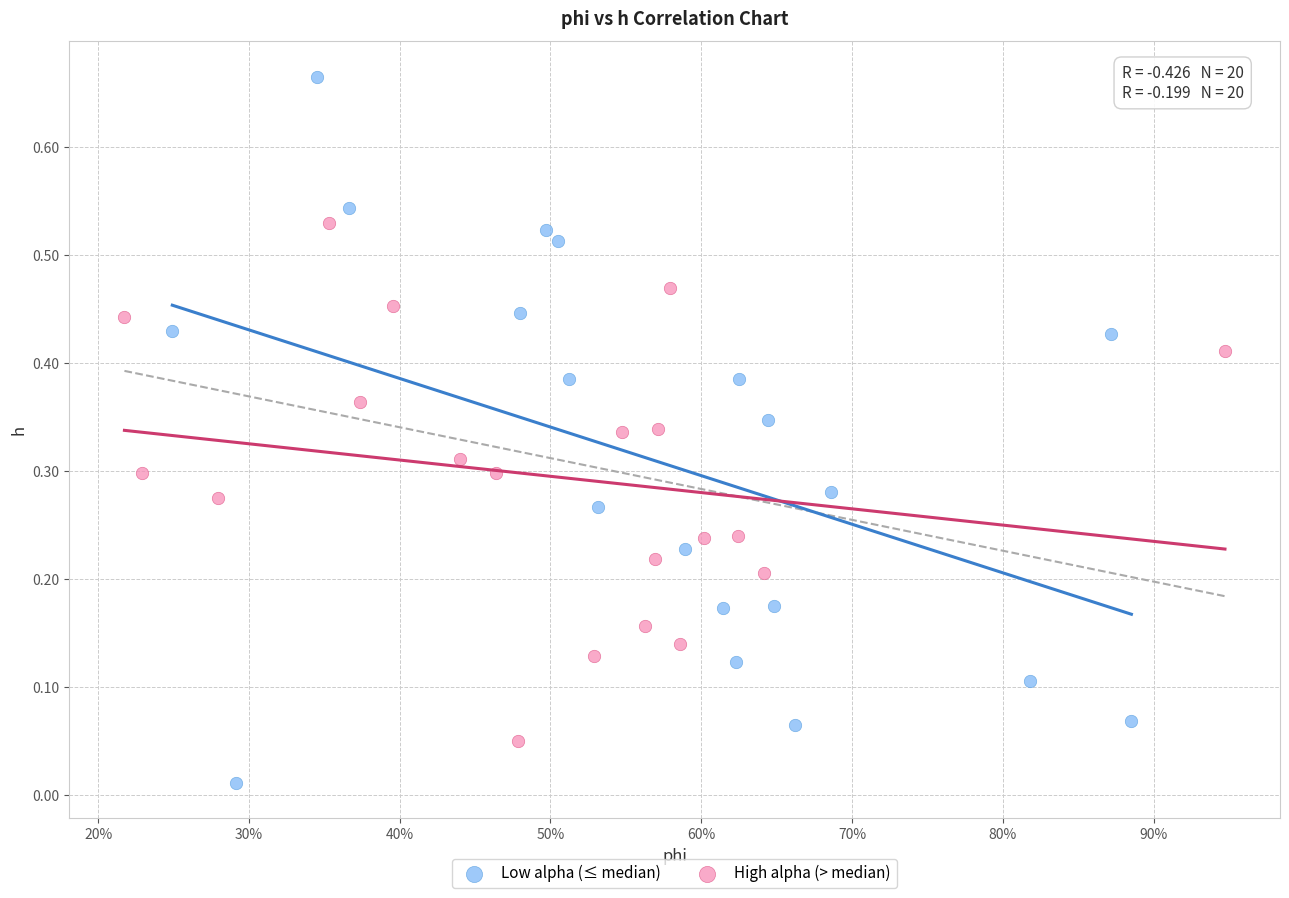

Which series has the largest Y range (max minus min)?

Low alpha (≤ median)